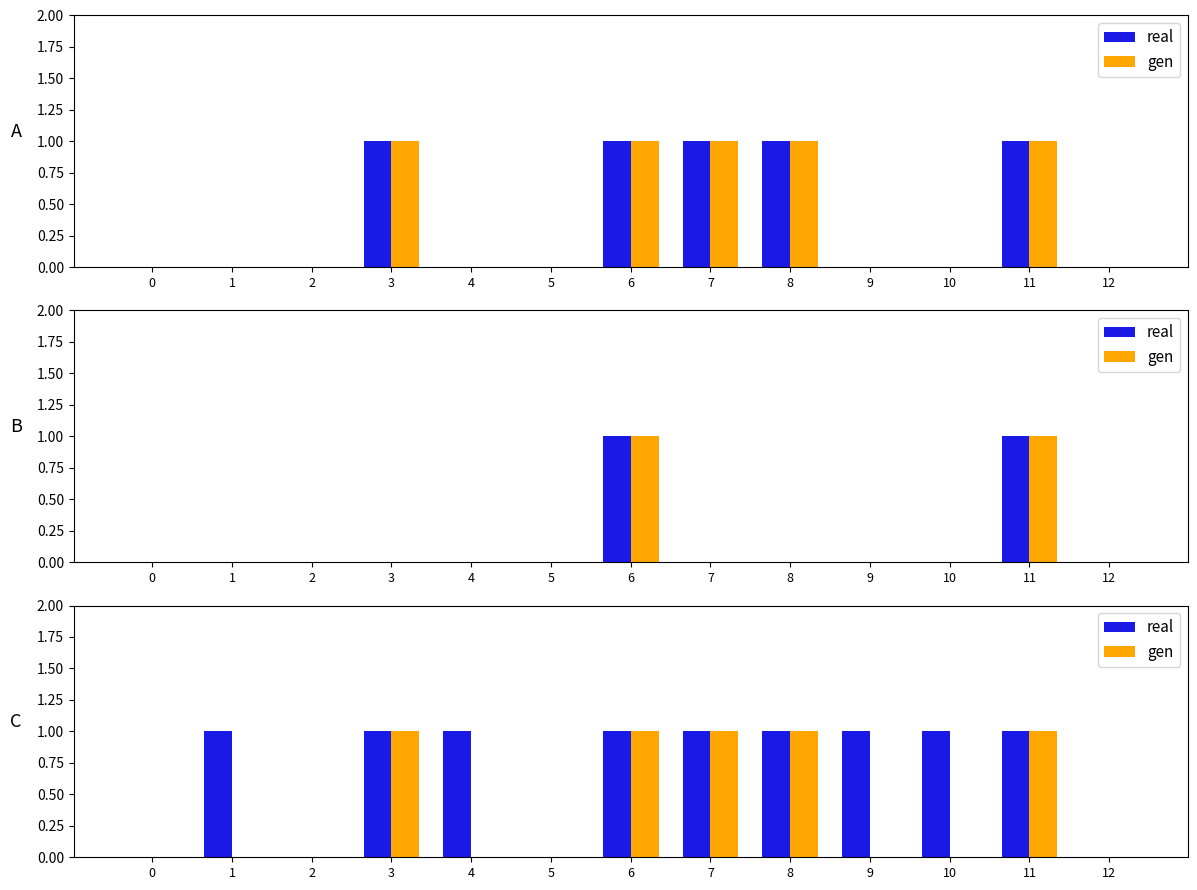

How many positive values does the gen series have?

5